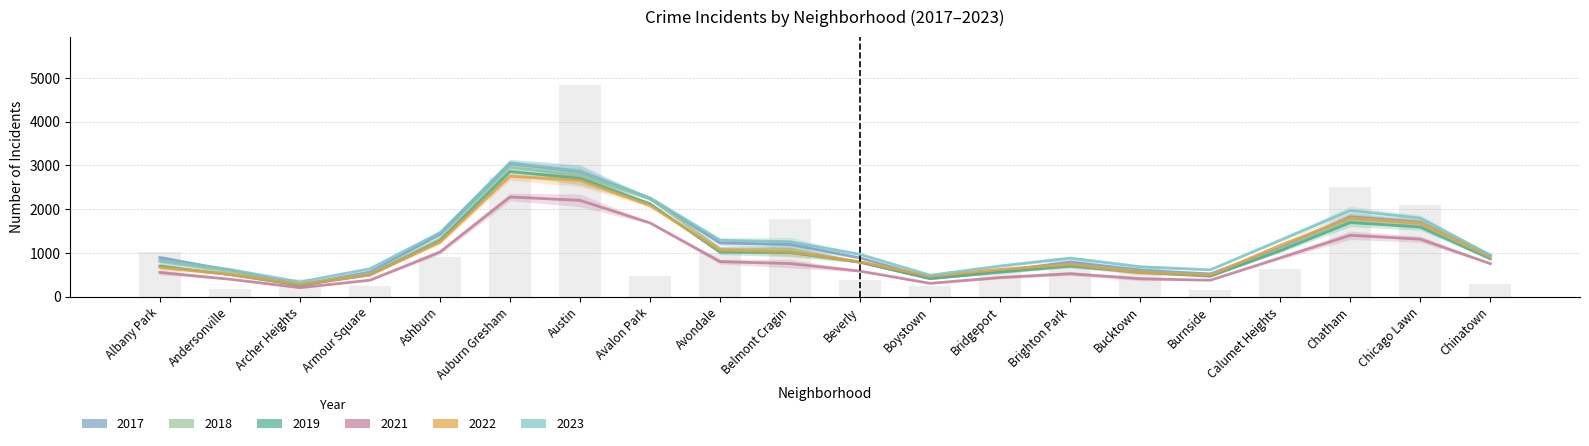

What are all the series names shown in the legend?

2019, 2022, 2017, 2018, 2021, 2023